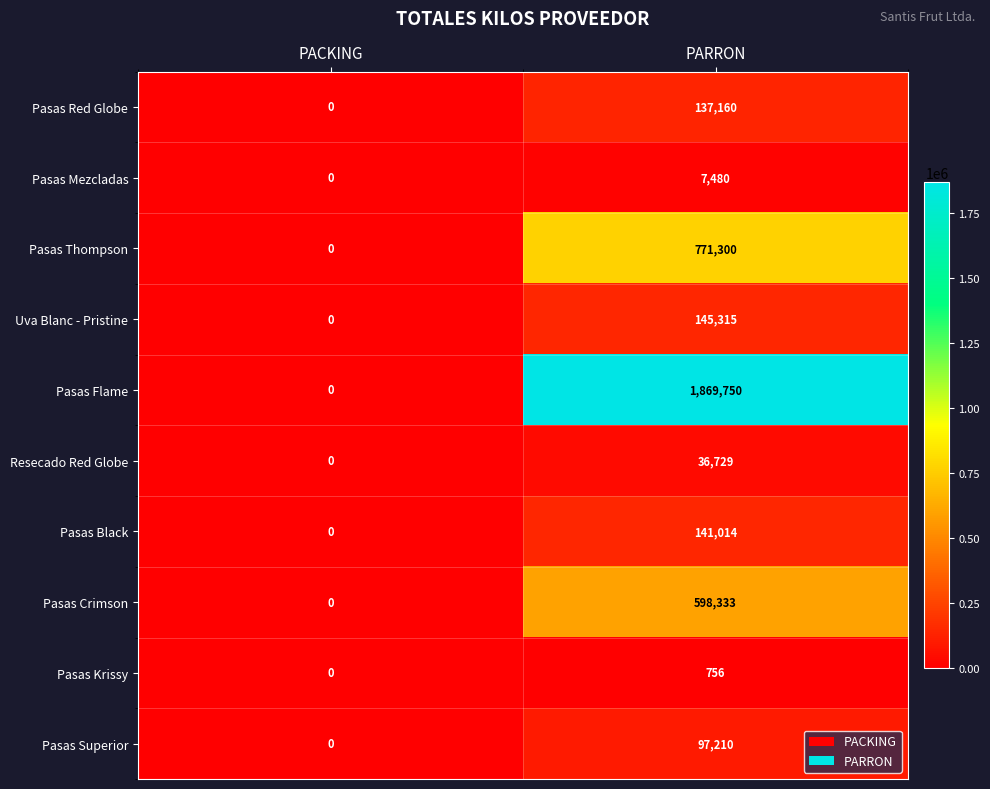

Rank the series at PARRON from lowest to highest value.

Pasas Krissy, Pasas Mezcladas, Resecado Red Globe, Pasas Superior, Pasas Red Globe, Pasas Black, Uva Blanc - Pristine, Pasas Crimson, Pasas Thompson, Pasas Flame